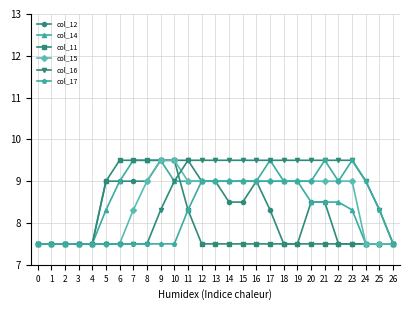

Reading left to right, transcribe all the data shown in this chart.

col_12: 0=7.5	1=7.5	2=7.5	3=7.5	4=7.5	5=9.0	6=9.0	7=9.0	8=9.0	9=9.5	10=9.5	11=9.5	12=9.0	13=9.0	14=8.5	15=8.5	16=9.0	17=8.3	18=7.5	19=7.5	20=8.5	21=8.5	22=7.5	23=7.5	24=7.5	25=7.5	26=7.5
col_14: 0=7.5	1=7.5	2=7.5	3=7.5	4=7.5	5=8.3	6=9.0	7=9.5	8=9.5	9=9.5	10=9.0	11=9.0	12=9.0	13=9.0	14=9.0	15=9.0	16=9.0	17=9.5	18=9.0	19=9.0	20=8.5	21=8.5	22=8.5	23=8.3	24=7.5	25=7.5	26=7.5
col_11: 0=7.5	1=7.5	2=7.5	3=7.5	4=7.5	5=9.0	6=9.5	7=9.5	8=9.5	9=9.5	10=9.5	11=8.3	12=7.5	13=7.5	14=7.5	15=7.5	16=7.5	17=7.5	18=7.5	19=7.5	20=7.5	21=7.5	22=7.5	23=7.5	24=7.5	25=7.5	26=7.5
col_15: 0=7.5	1=7.5	2=7.5	3=7.5	4=7.5	5=7.5	6=7.5	7=8.3	8=9.0	9=9.5	10=9.5	11=9.0	12=9.0	13=9.0	14=9.0	15=9.0	16=9.0	17=9.0	18=9.0	19=9.0	20=9.0	21=9.0	22=9.0	23=9.0	24=7.5	25=7.5	26=7.5
col_16: 0=7.5	1=7.5	2=7.5	3=7.5	4=7.5	5=7.5	6=7.5	7=7.5	8=7.5	9=8.3	10=9.0	11=9.5	12=9.5	13=9.5	14=9.5	15=9.5	16=9.5	17=9.5	18=9.5	19=9.5	20=9.5	21=9.5	22=9.5	23=9.5	24=9.0	25=8.3	26=7.5
col_17: 0=7.5	1=7.5	2=7.5	3=7.5	4=7.5	5=7.5	6=7.5	7=7.5	8=7.5	9=7.5	10=7.5	11=8.3	12=9.0	13=9.0	14=9.0	15=9.0	16=9.0	17=9.0	18=9.0	19=9.0	20=9.0	21=9.5	22=9.0	23=9.5	24=9.0	25=8.3	26=7.5